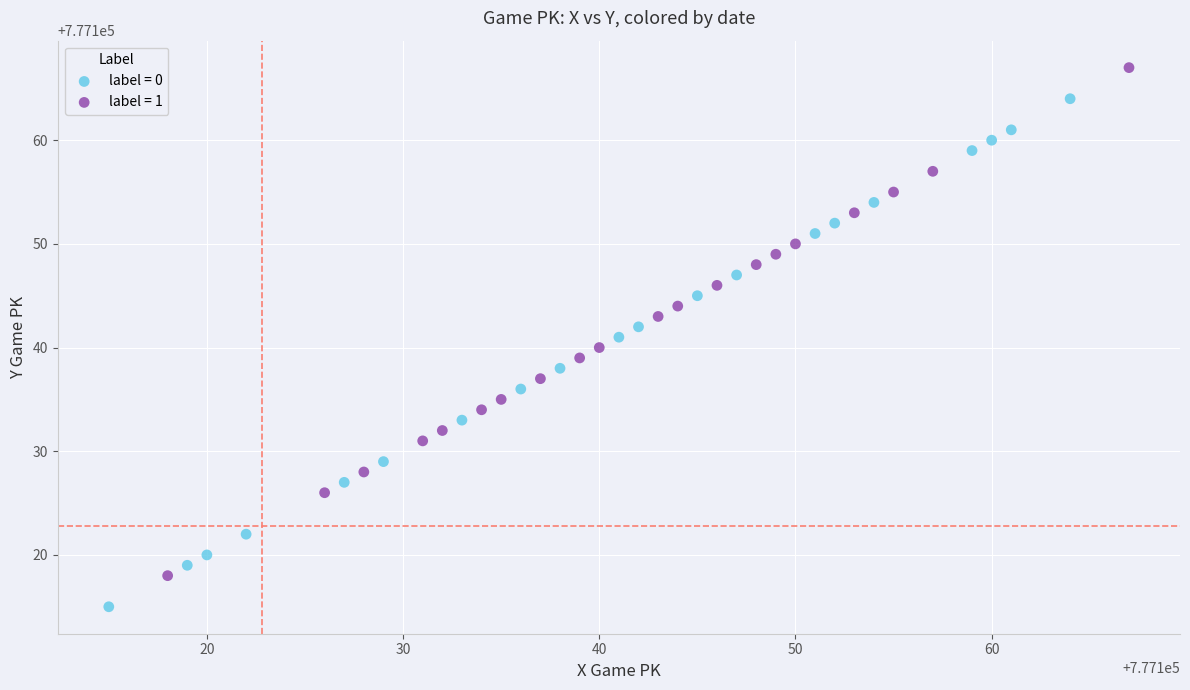

What are all the series names shown in the legend?

label = 0, label = 1